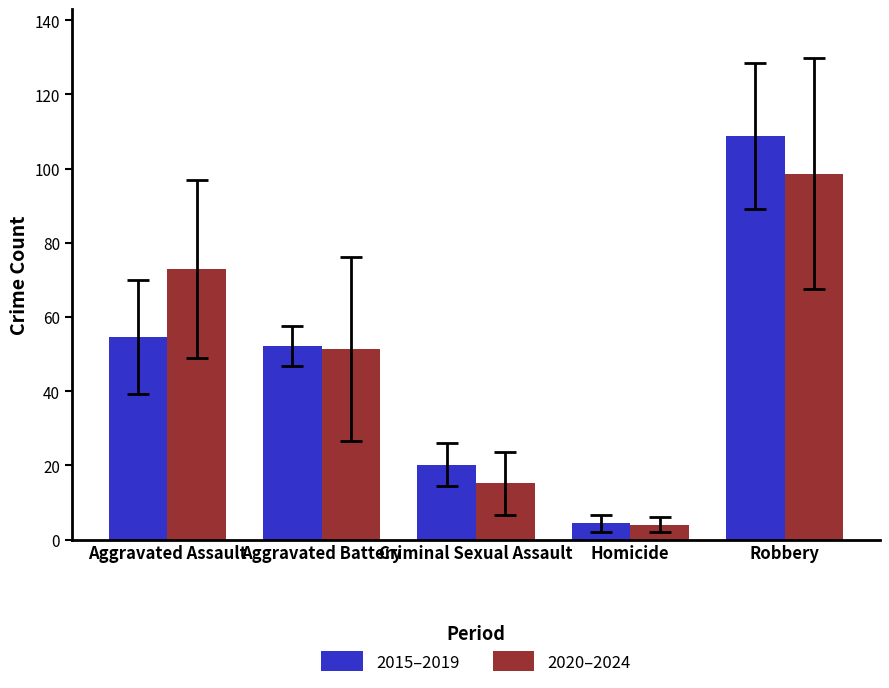

How many bars are there in total?

10